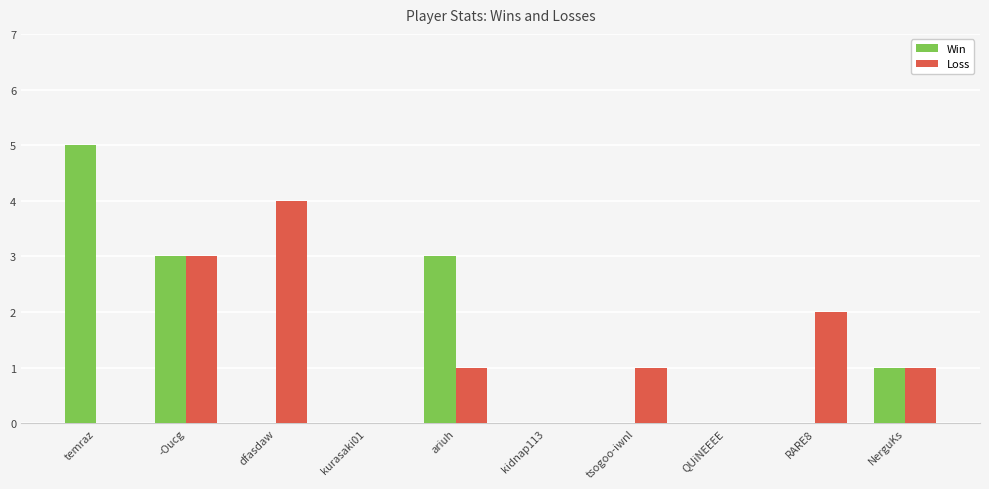

Reading left to right, list all the values displayed in this chart.

Win: temraz=5	-Oucg=3	dfasdaw=0	kurasaki01=0	ariuh=3	kidnap113=0	tsogoo-iwnl=0	QUiNEEEE=0	RARE8=0	NerguKs=1
Loss: temraz=0	-Oucg=3	dfasdaw=4	kurasaki01=0	ariuh=1	kidnap113=0	tsogoo-iwnl=1	QUiNEEEE=0	RARE8=2	NerguKs=1